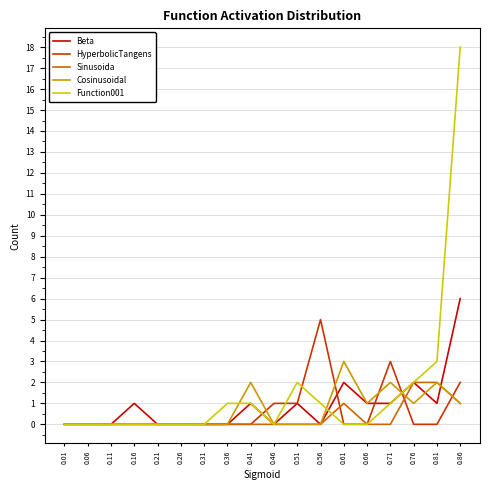

Reading left to right, extract all data points from this chart.

Beta: 0	0	0	1	0	0	0	0	1	0	1	0	2	1	1	2	1	6
HyperbolicTangens: 0	0	0	0	0	0	0	0	0	1	1	5	0	0	3	0	0	2
Sinusoida: 0	0	0	0	0	0	0	0	0	0	0	0	1	0	0	2	2	1
Cosinusoidal: 0	0	0	0	0	0	0	0	2	0	0	0	3	1	2	1	2	1
Function001: 0	0	0	0	0	0	0	1	1	0	2	1	0	0	1	2	3	18